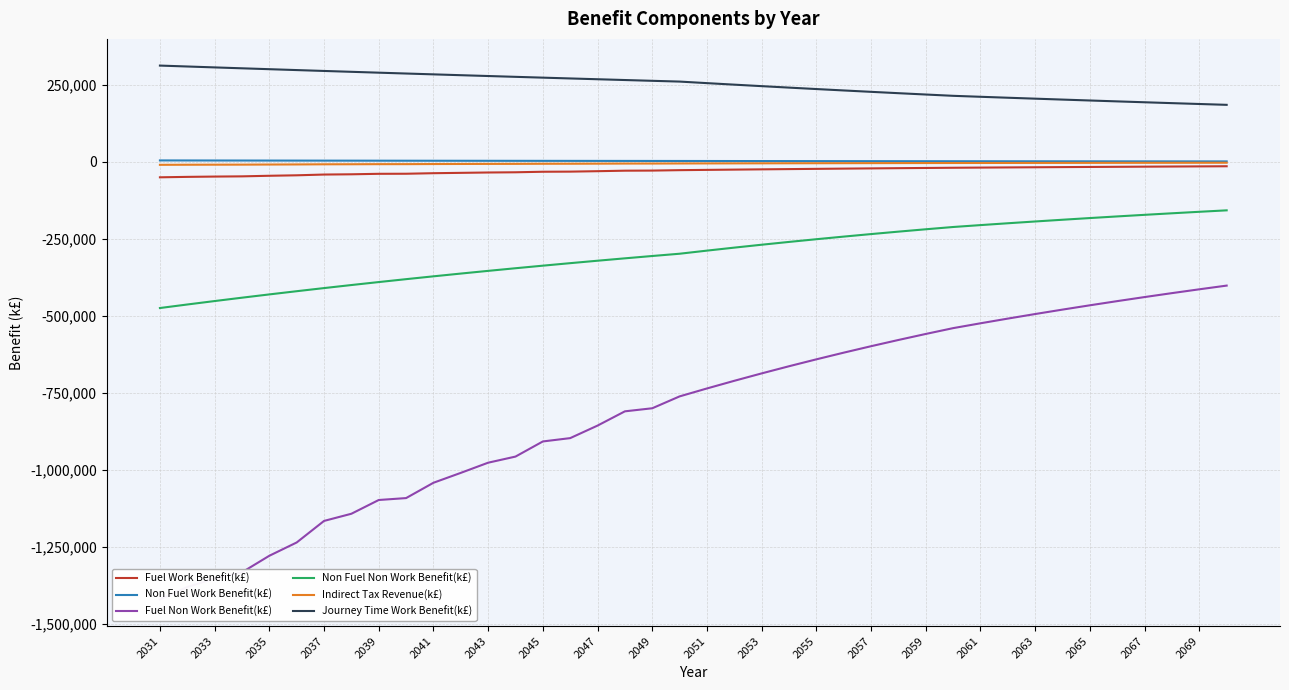

What is the difference between the maximum and minimum values in the Fuel Work Benefit(k£) series?

35899